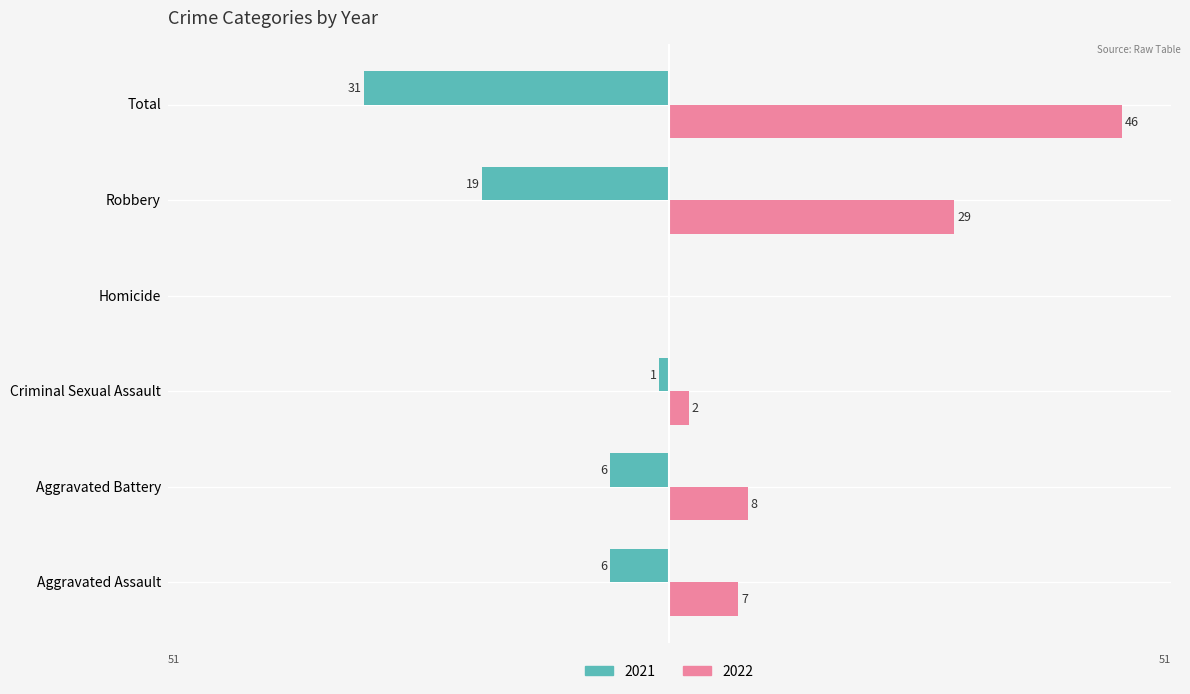

What are all the series names shown in the legend?

2021, 2022